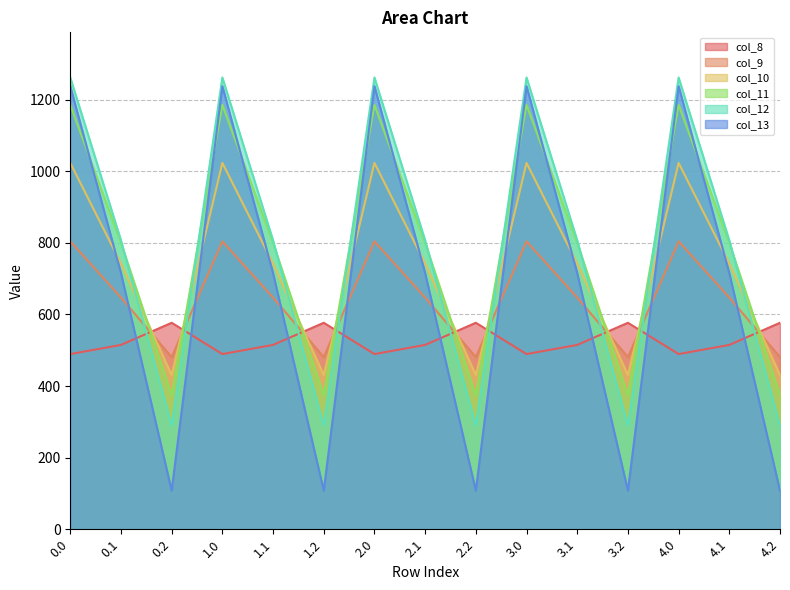

What is the spread (max minus min) of values at 1.2?

468.8